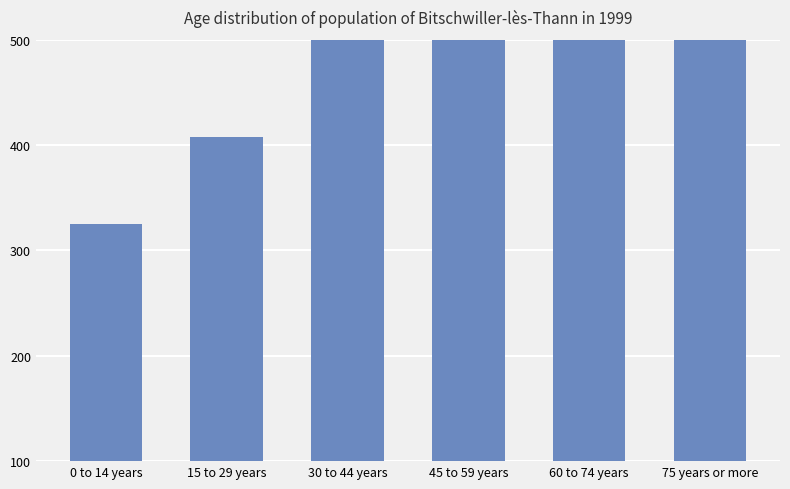

What is the value of the 3rd bar from the left?

791